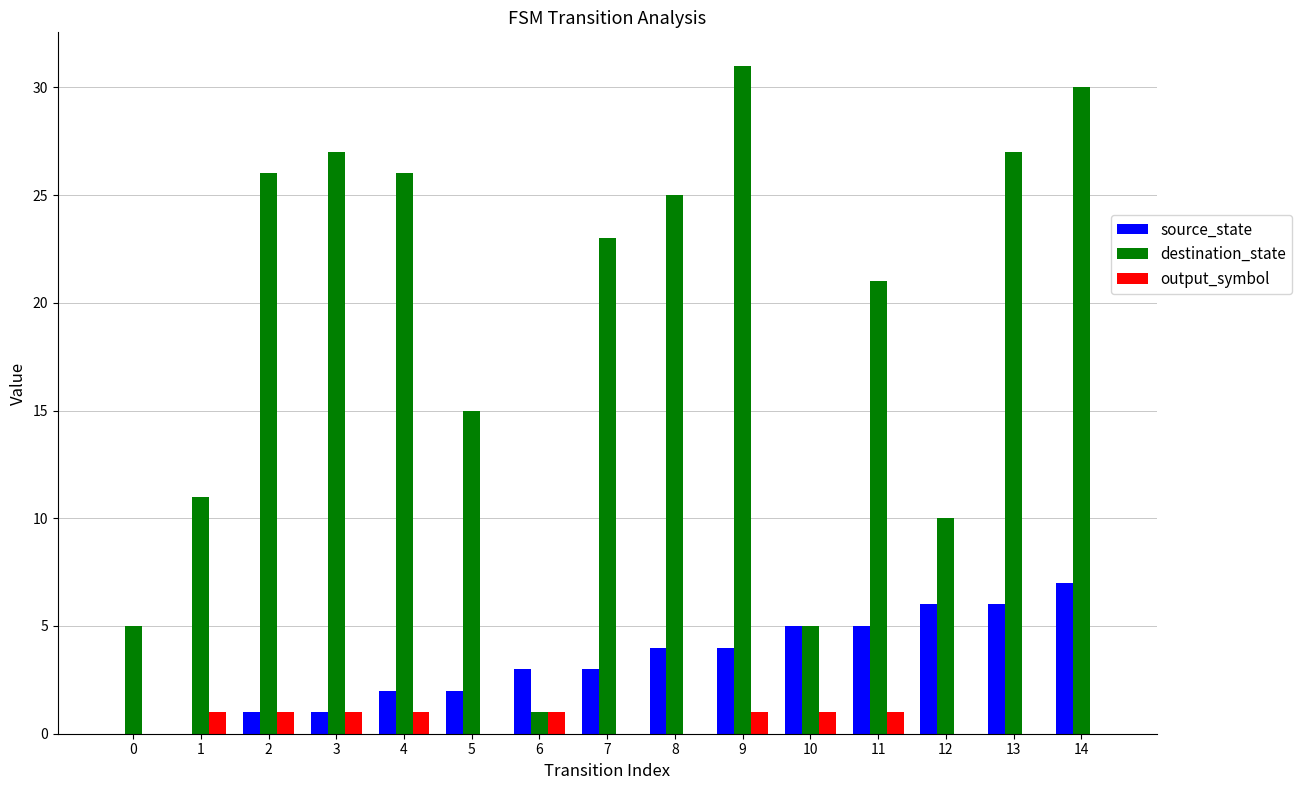

How many series are shown in this chart?

3